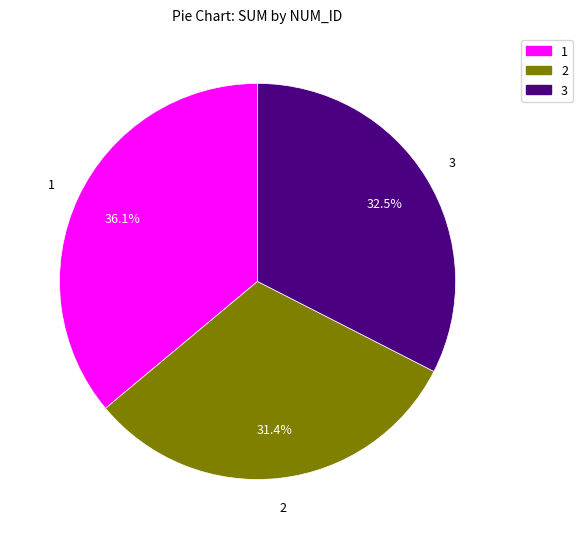

Which has a higher value, 3 or 2?

3